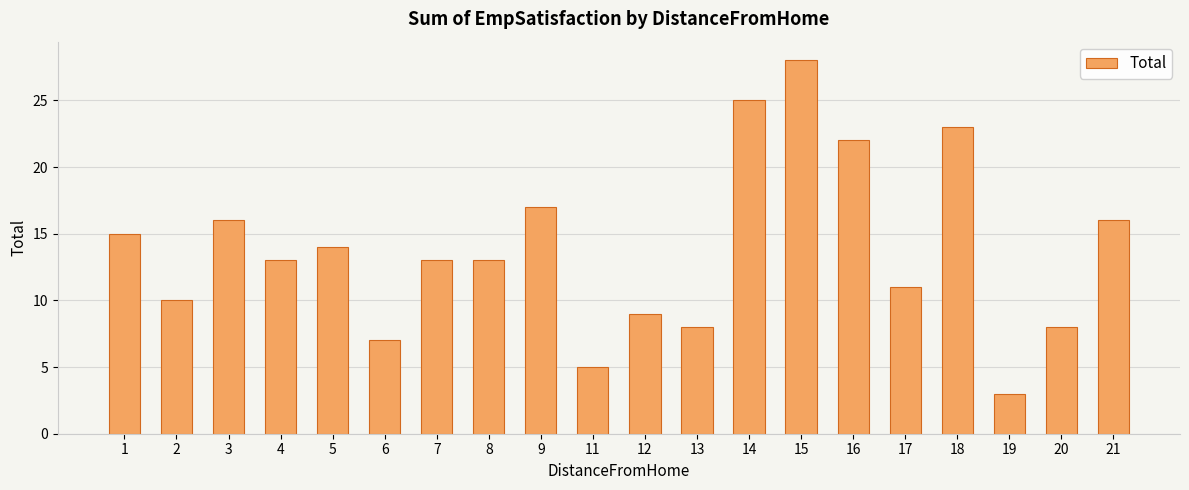

Is it true that the value at 4 is 18?

False